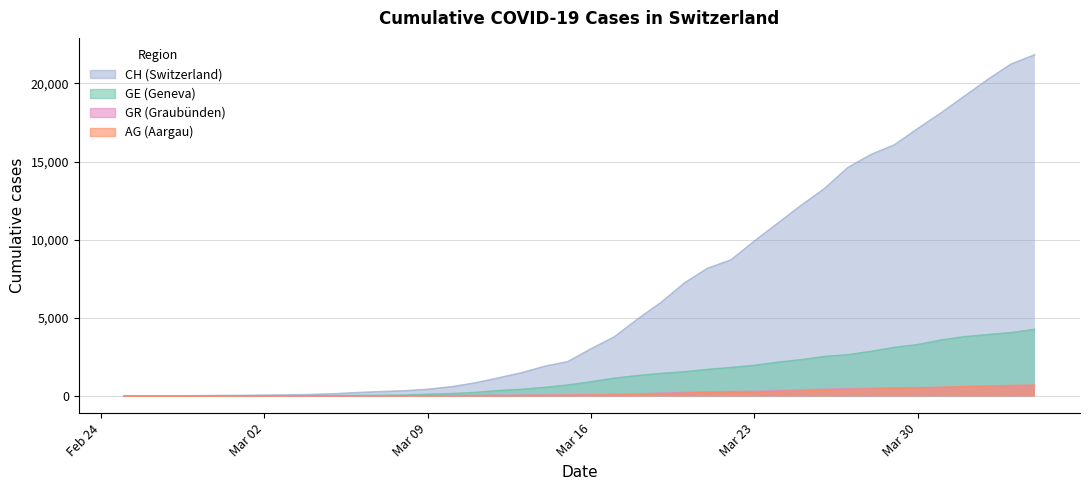

Which series has the largest total across all categories?

CH